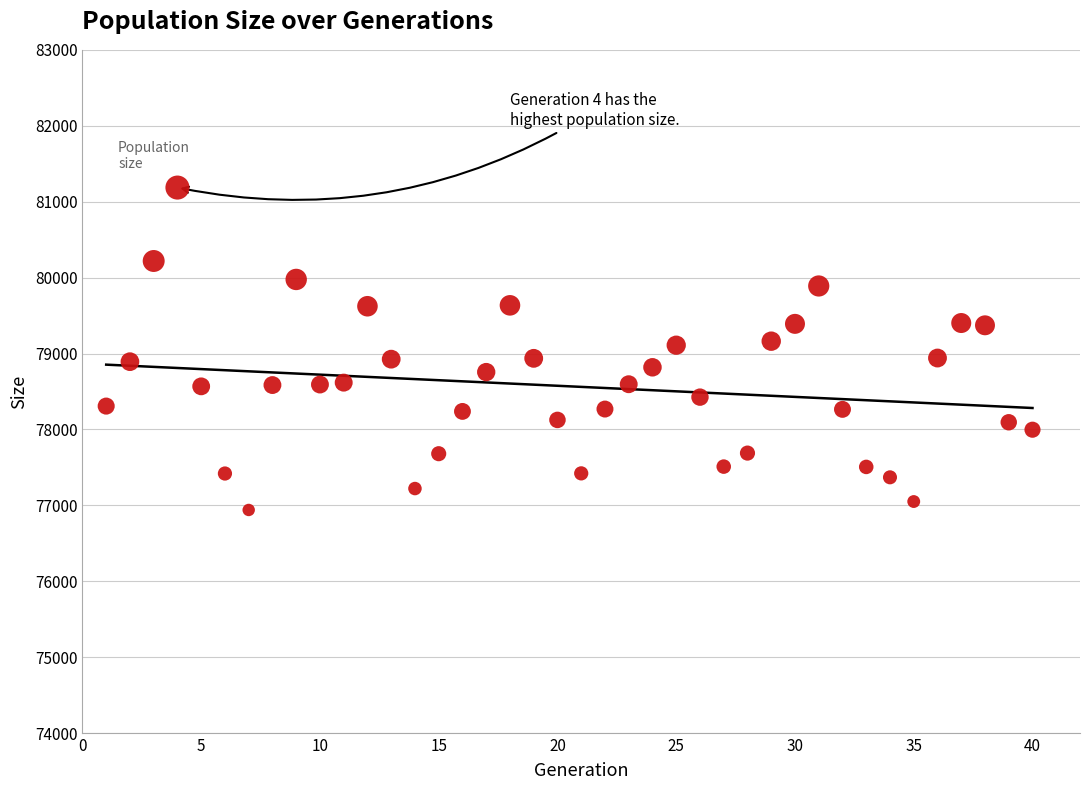

What is the range of X values (max minus min)?

39